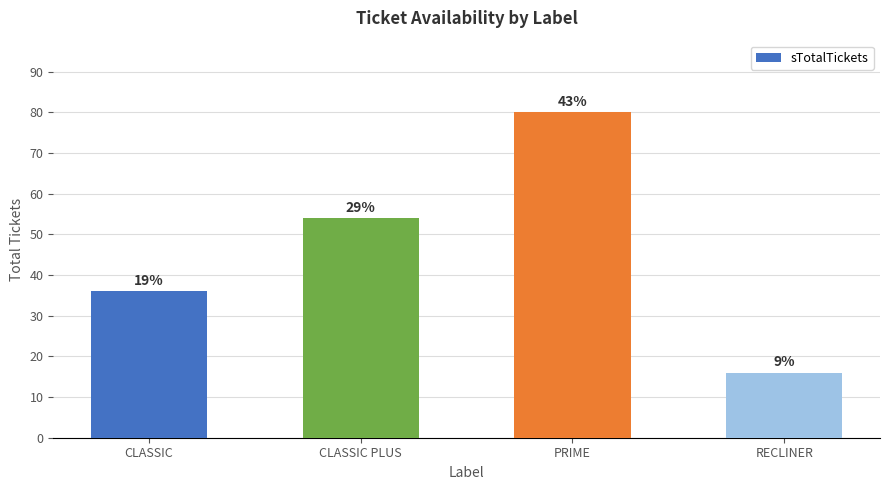

How many bars are there in total?

4